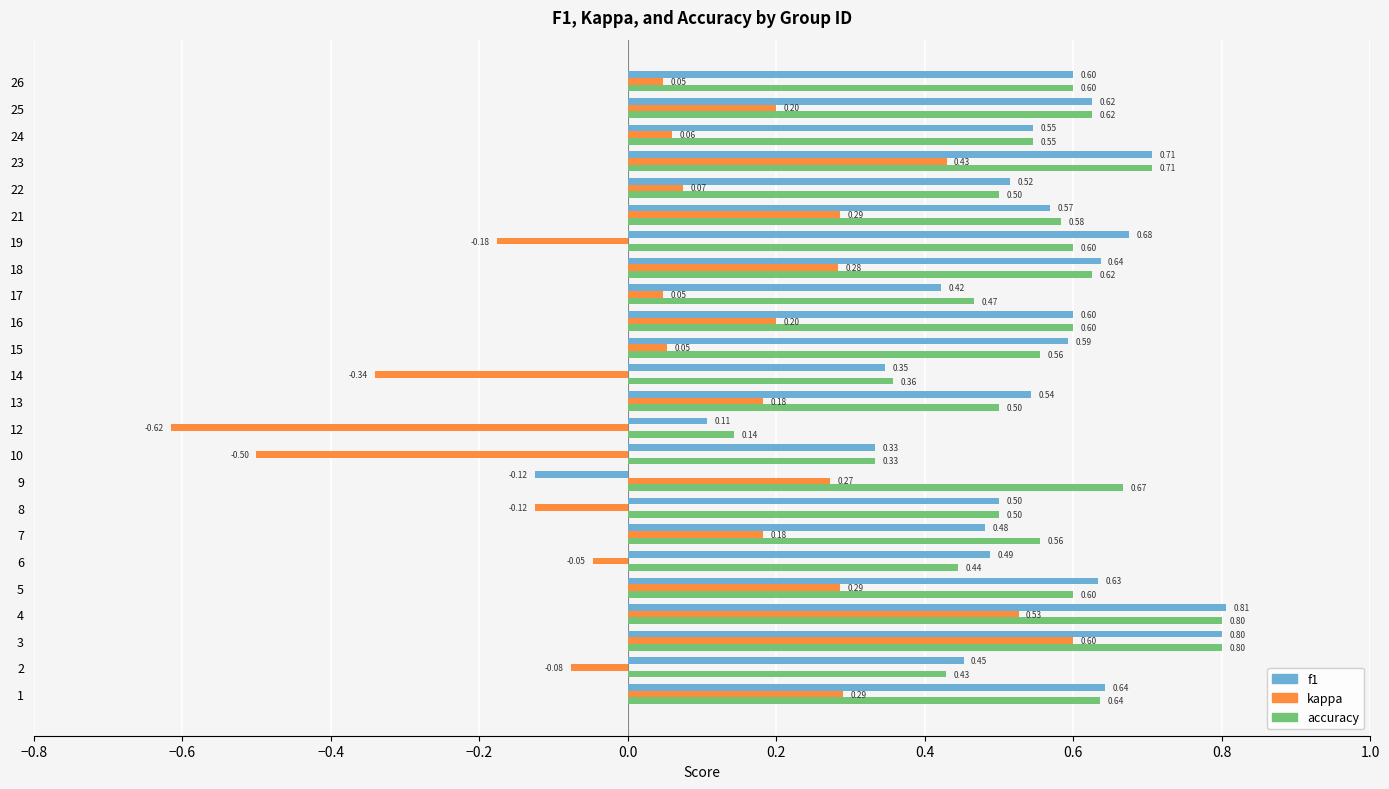

What is the maximum value shown in the chart?

0.8